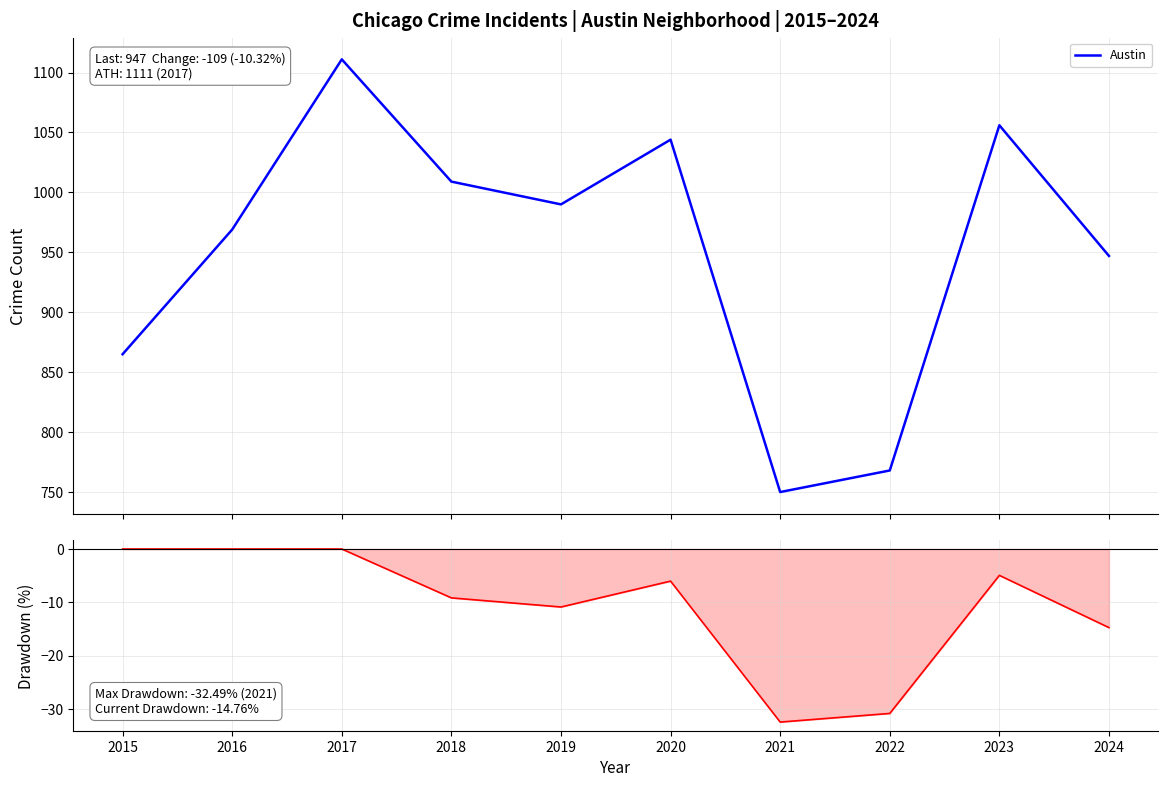

At which label does Drawdown first exceed -6?

2015